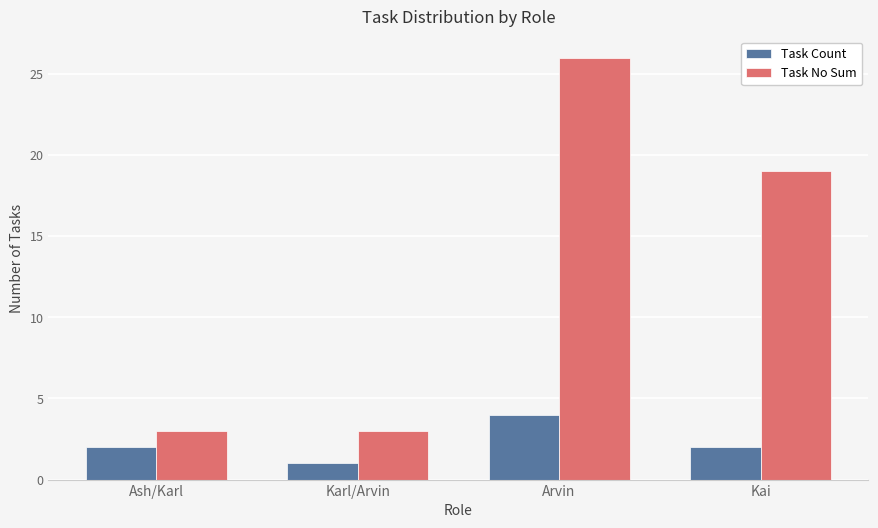

List the series in order of their peak value, lowest first.

Task Count, Task No Sum